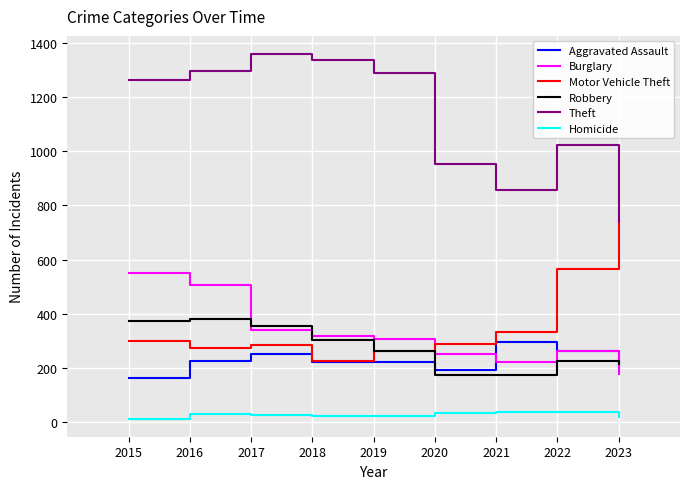

What is the smallest value displayed?

13